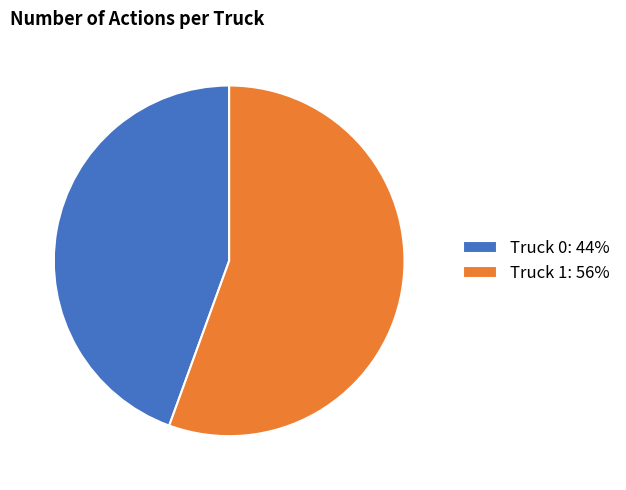

True or false: Truck 1 accounts for 49% of the total.

False